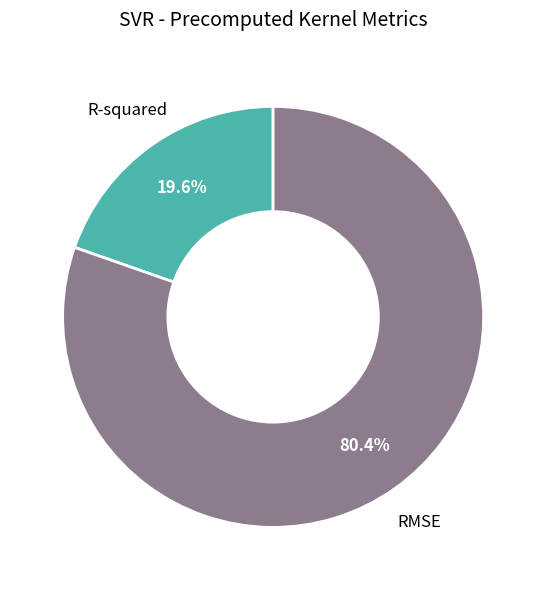

Do R-squared and RMSE together represent more than half of the pie?

Yes